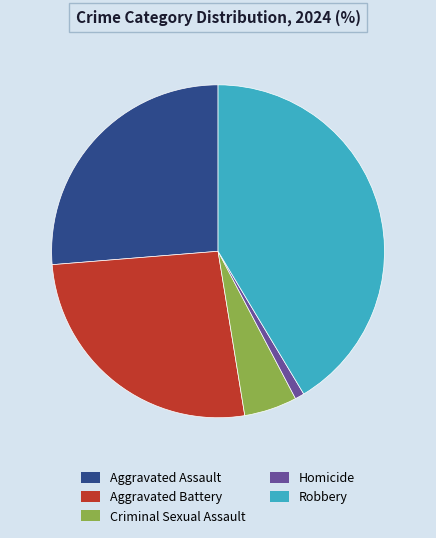

True or false: Robbery accounts for 28% of the total.

False